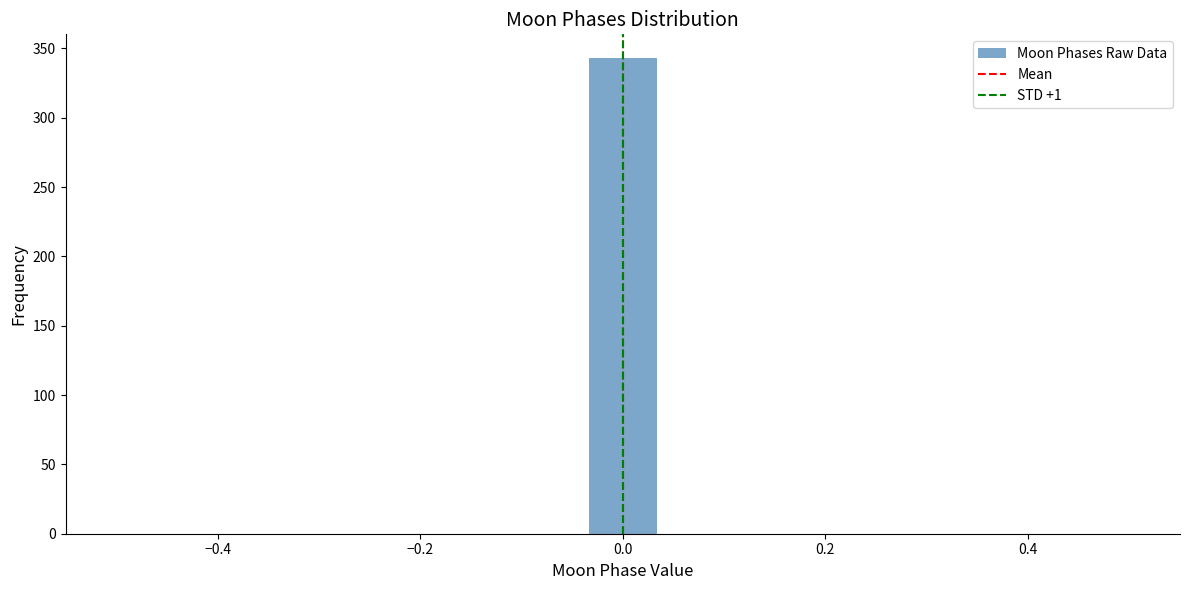

Around what value on the x-axis is the tallest bar? Give the approximate position of its centre, as read against the axis.

0.00